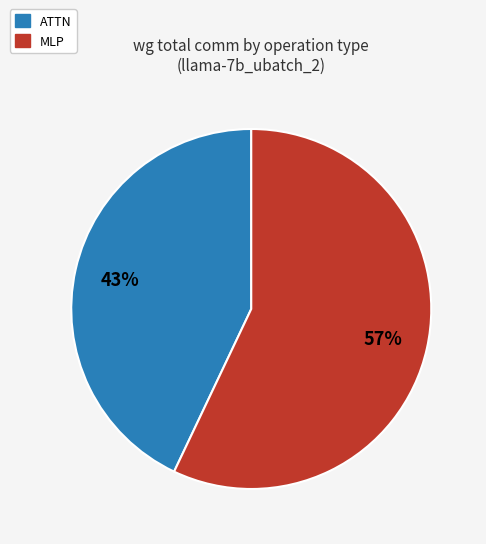

Approximately how many times larger is the value at MLP compared to ATTN?

1.3